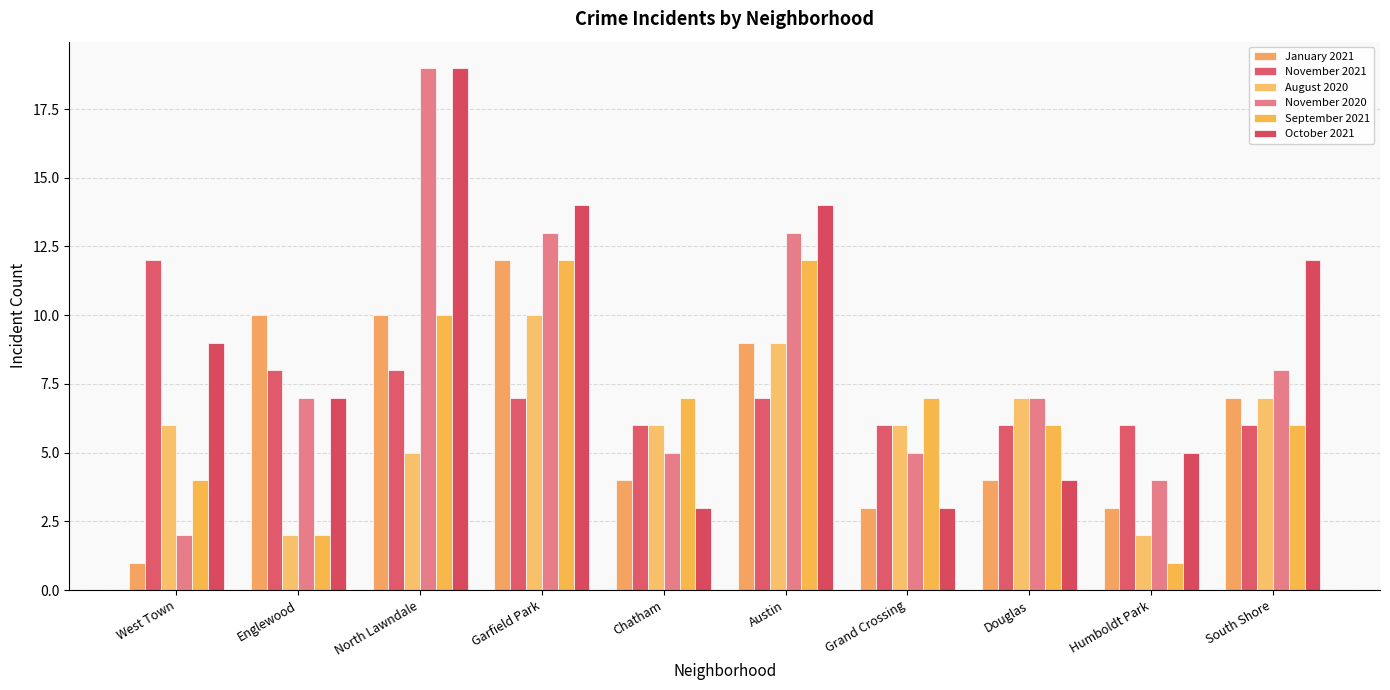

Rank the categories by September 2021 value from highest to lowest.

Garfield Park, Austin, North Lawndale, Chatham, Grand Crossing, Douglas, South Shore, West Town, Englewood, Humboldt Park